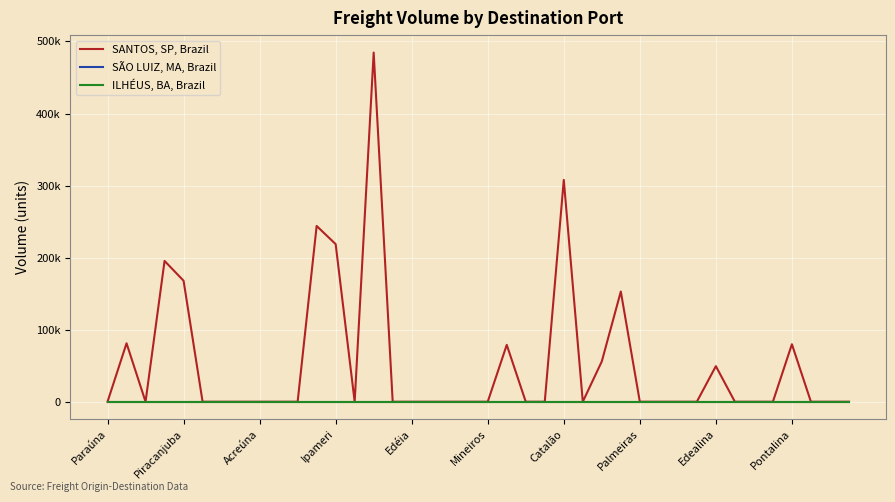

Does the chart display data point markers on the line(s)?

No